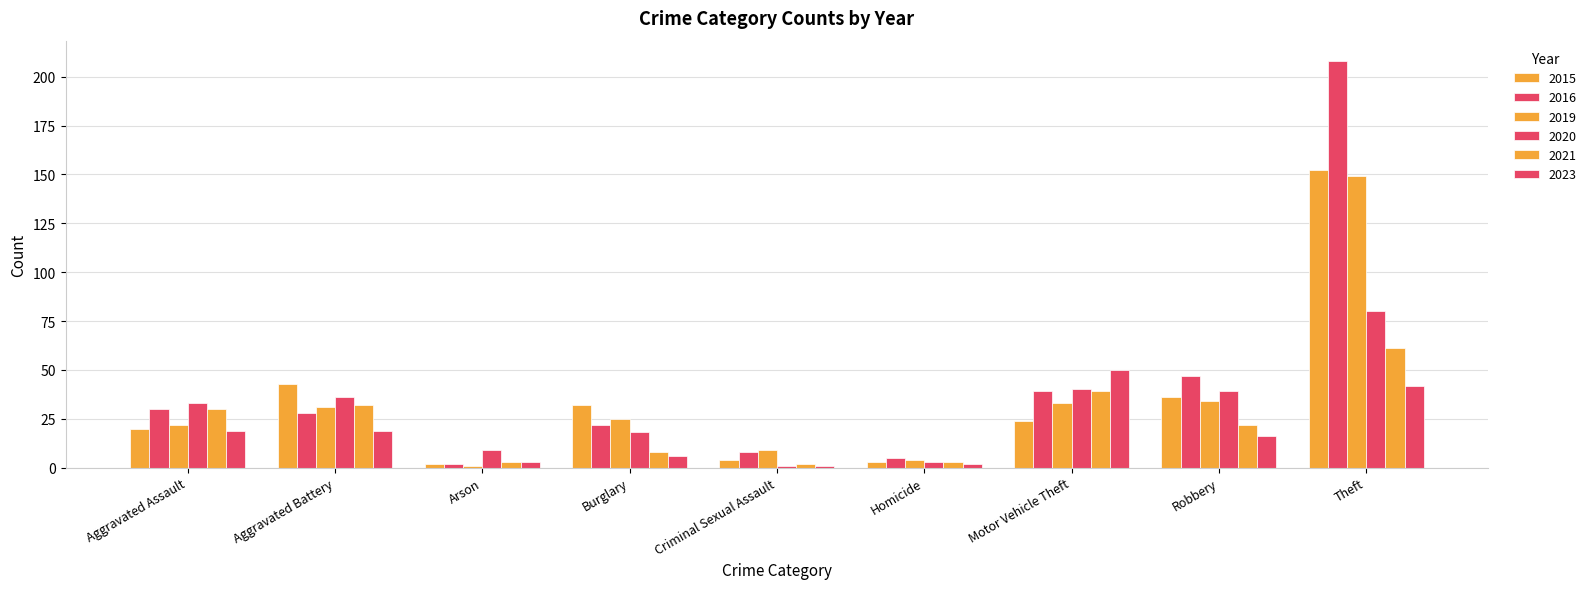

How many data points does each series have?

9